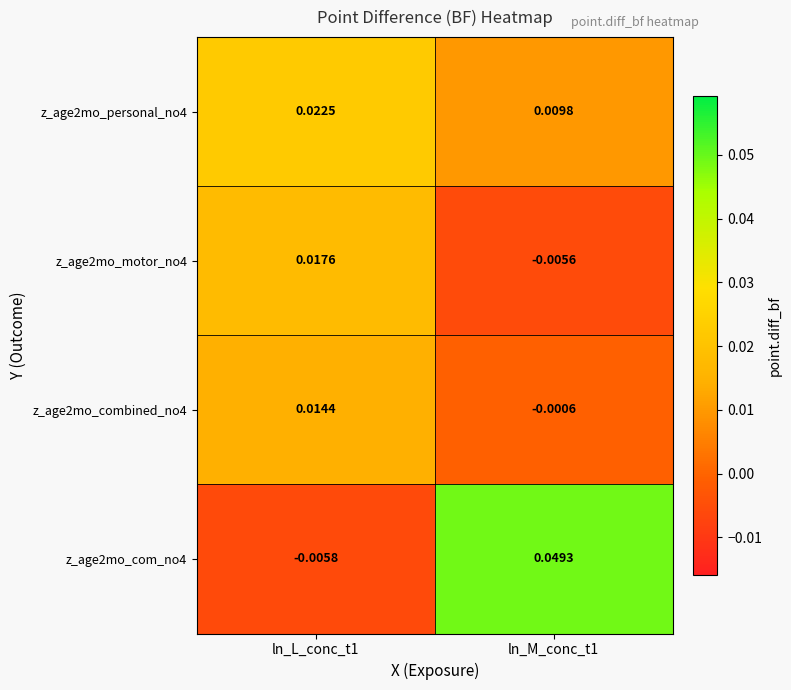

How many categories are shown in the chart?

2